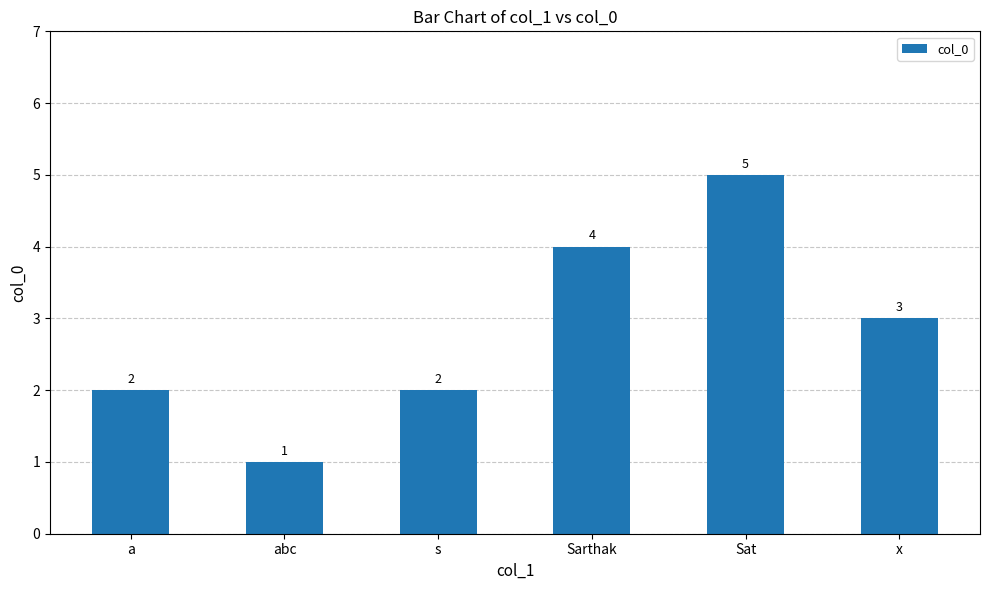

What is the average value?

3